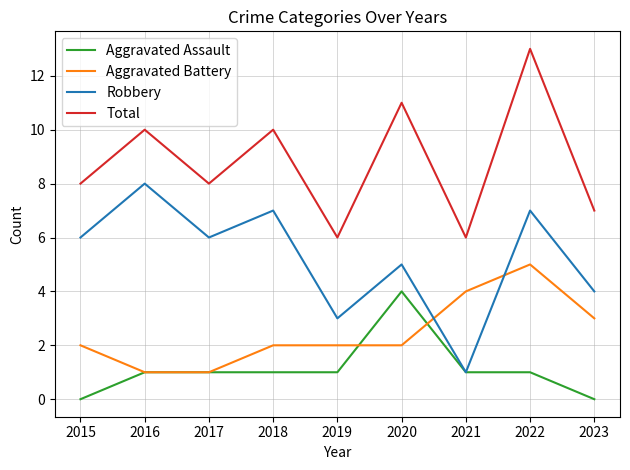

Between which two adjacent categories do Aggravated Battery and Robbery first intersect?

2020 and 2021